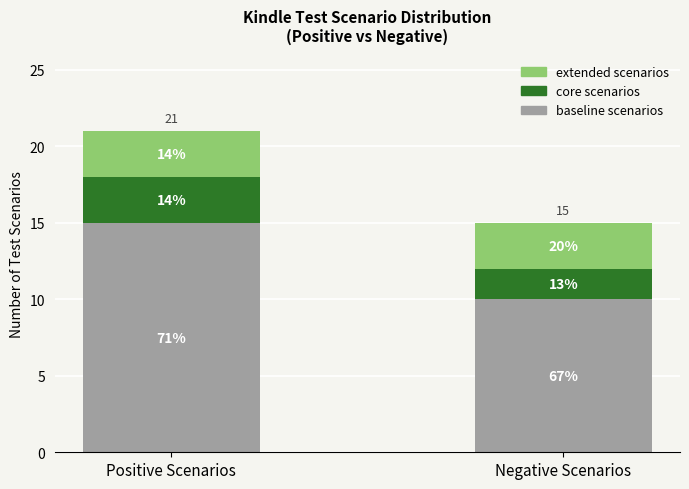

At which label does extended scenarios reach its peak?

Positive Scenarios